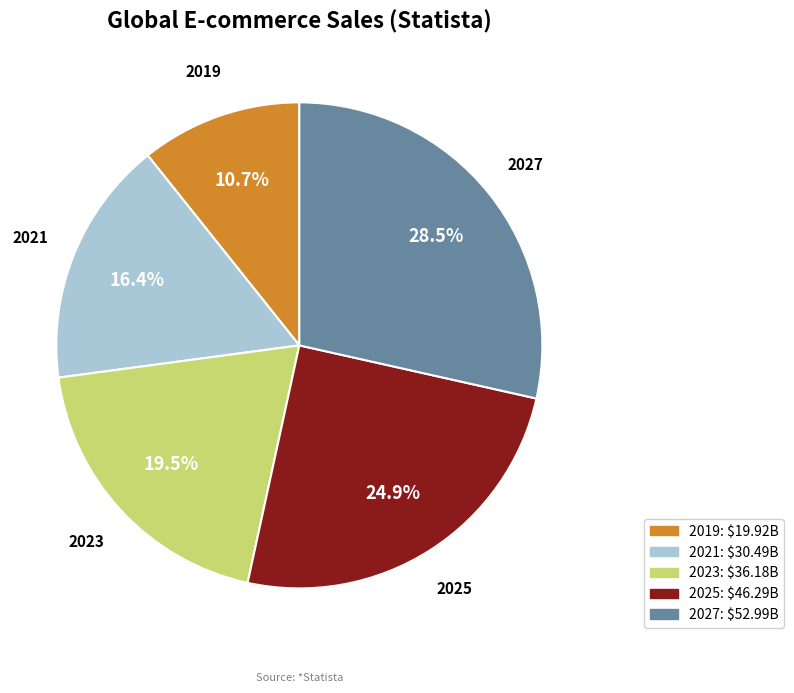

What is the smallest slice in the pie chart?

2019